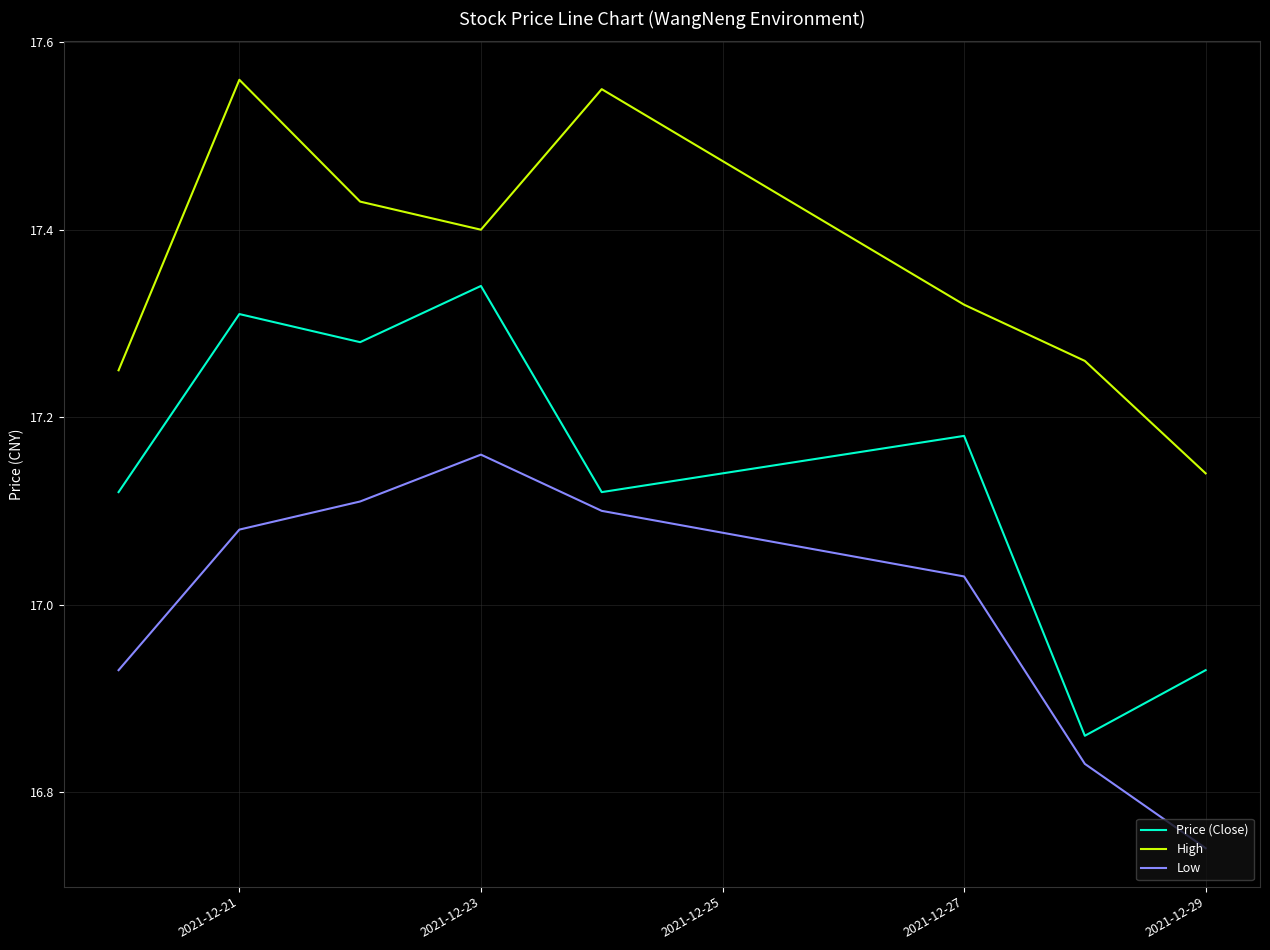

Which series has the largest total across all categories?

High